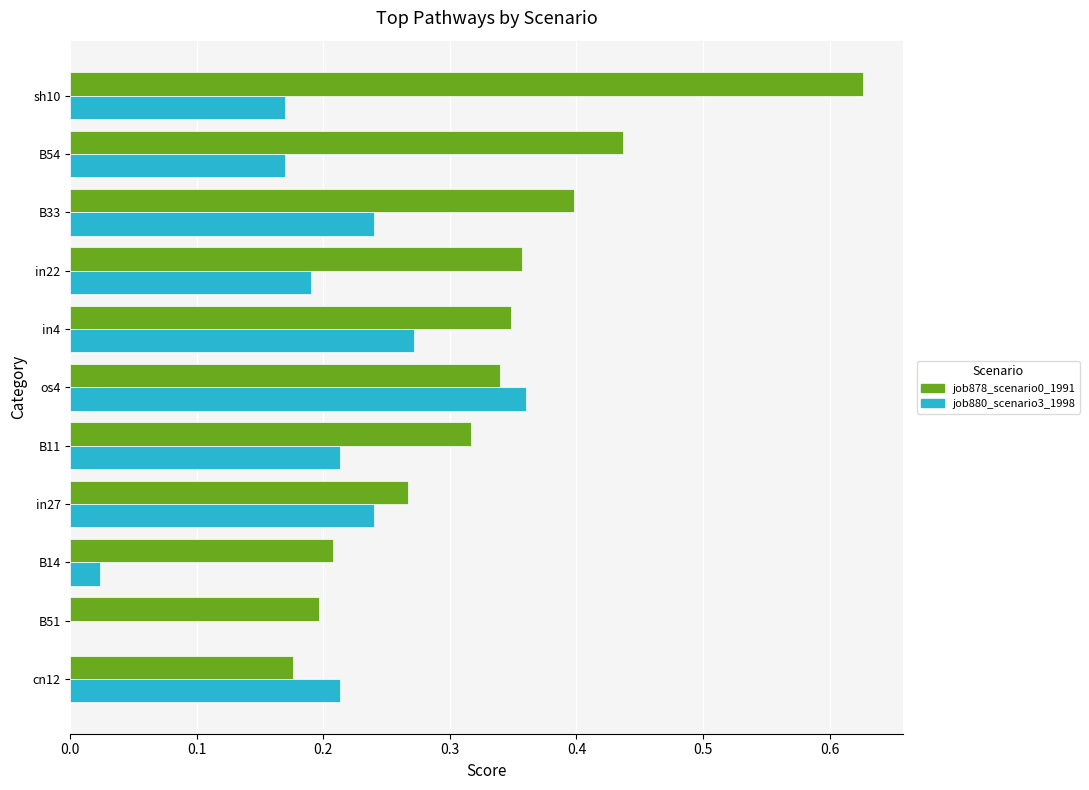

Which category has the highest value in the job880_scenario3_1998 series?

os4